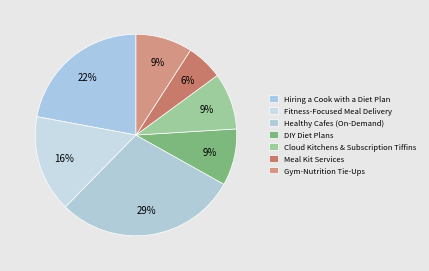

How many slices are in this pie chart?

7